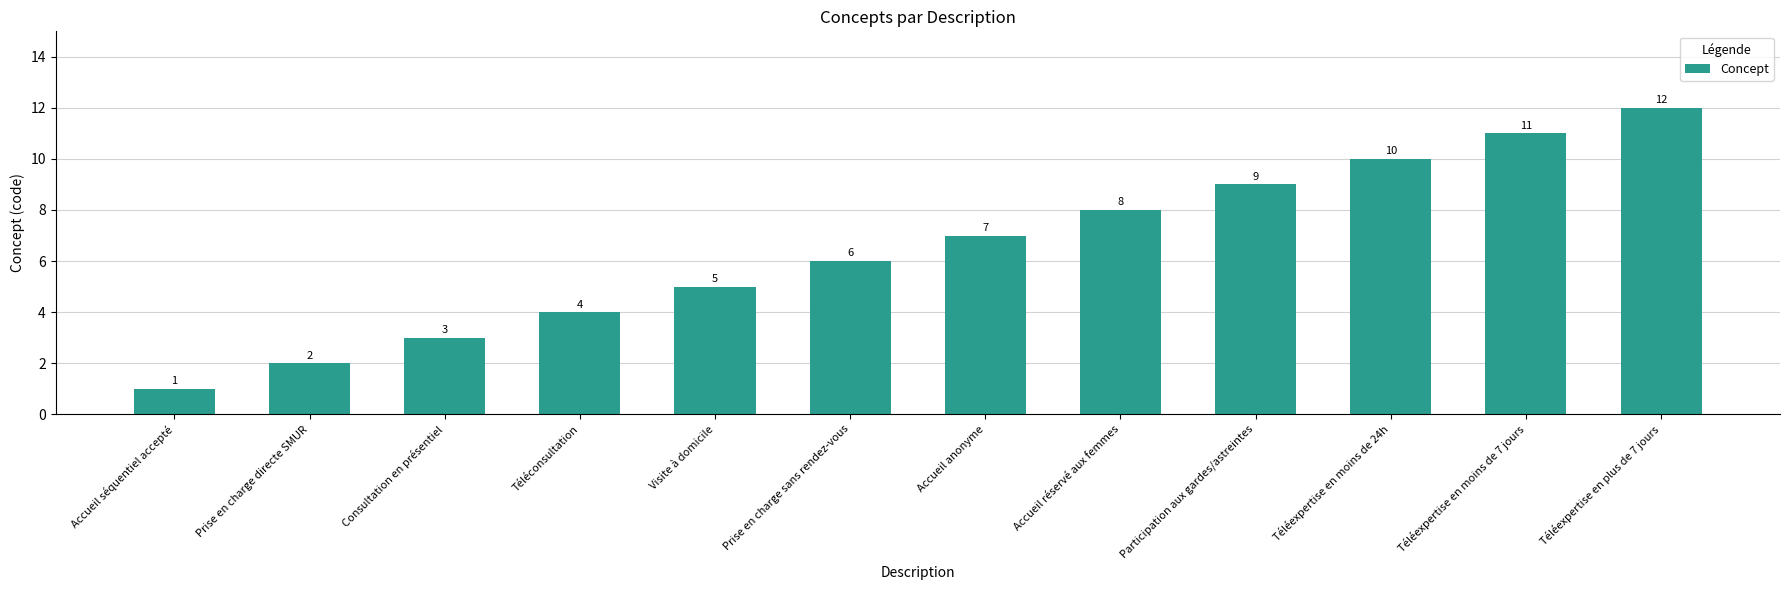

What is the change in value from Participation aux gardes/astreintes to Téléexpertise en moins de 24h?

+1